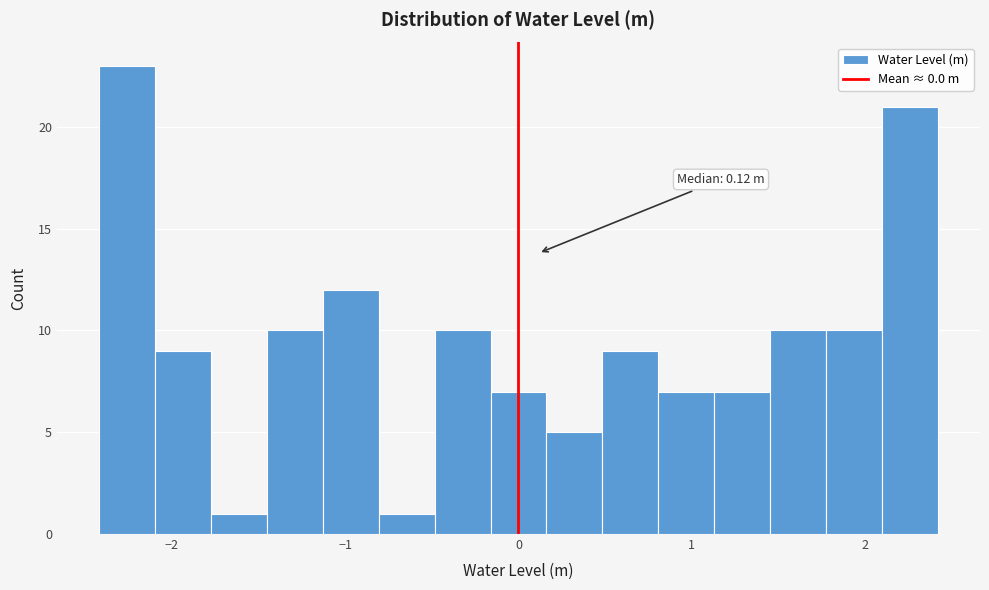

Around what value on the x-axis is the tallest bar? Give the approximate position of its centre, as read against the axis.

-2.3